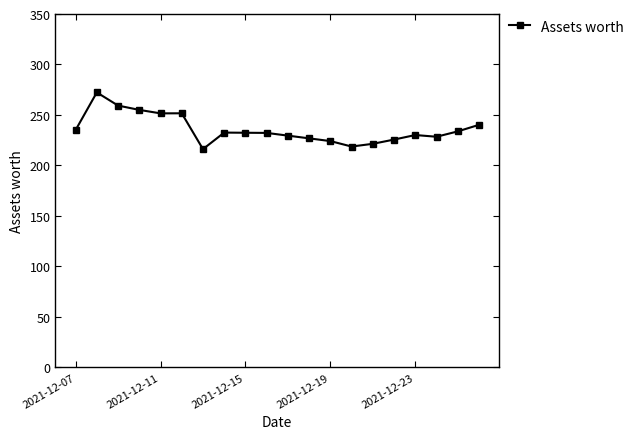

What is the greatest value displayed?

272.3